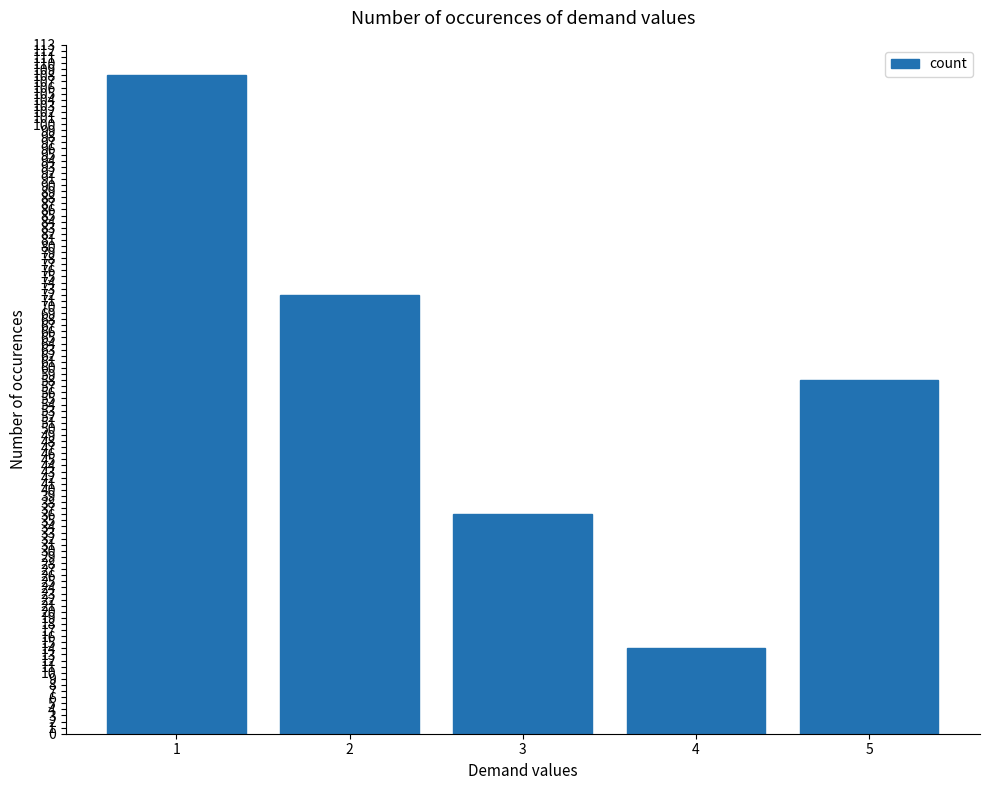

Which label corresponds to the largest value in the chart?

1